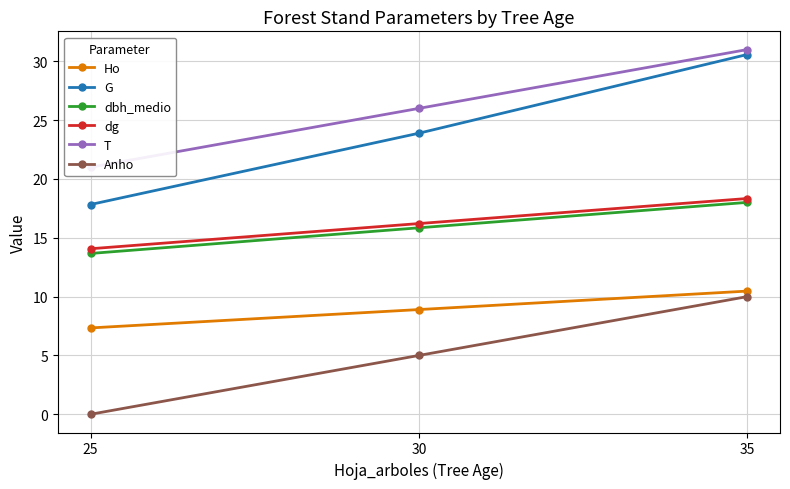

Which series changed the most between 25 and 35?

G